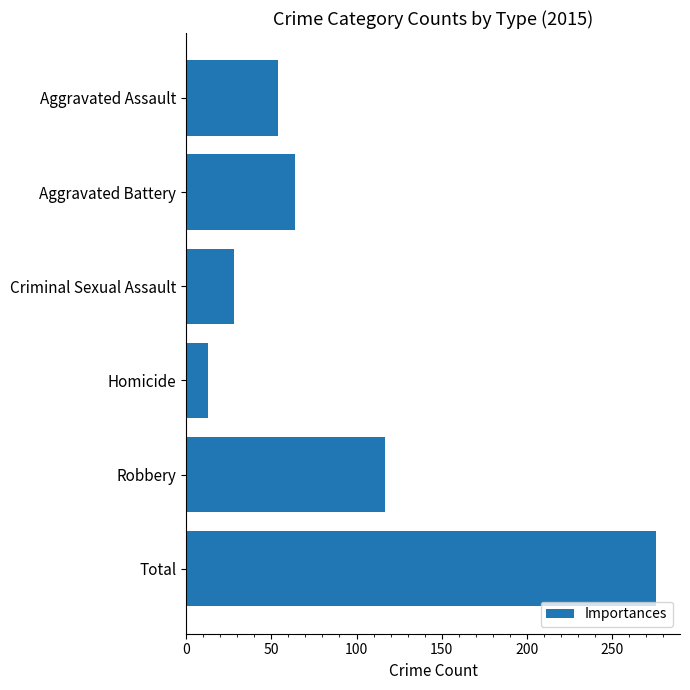

The chart shows a value of 117 at Robbery. True or false?

True